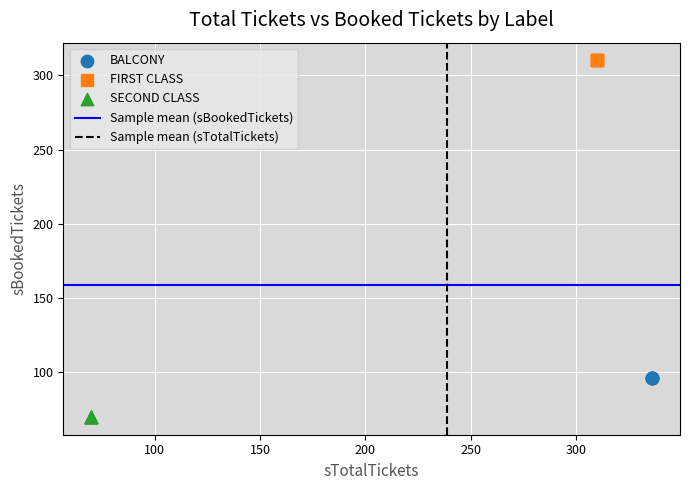

Which series reaches the minimum Y coordinate?

SECOND CLASS